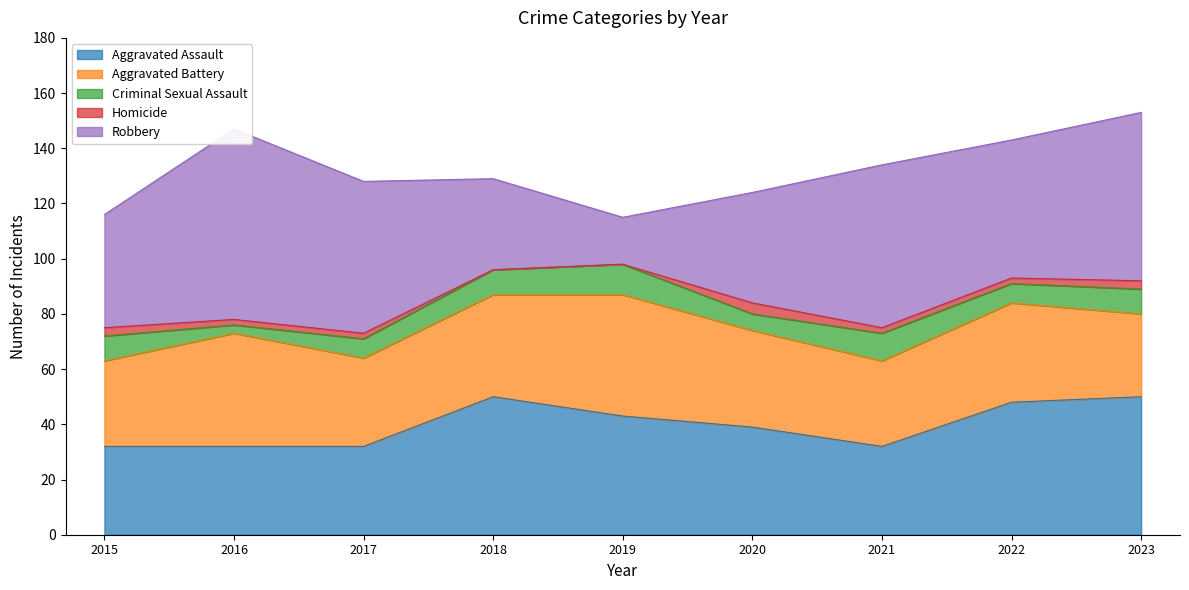

True or false: Robbery and Criminal Sexual Assault cross at least once.

False